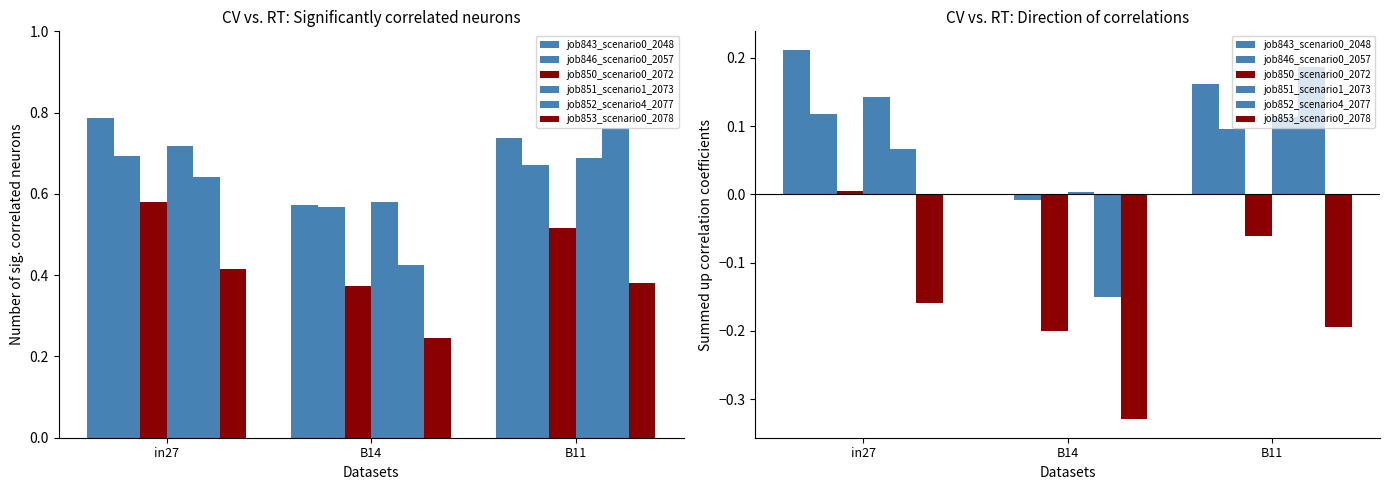

How many bars are there in each group?

6